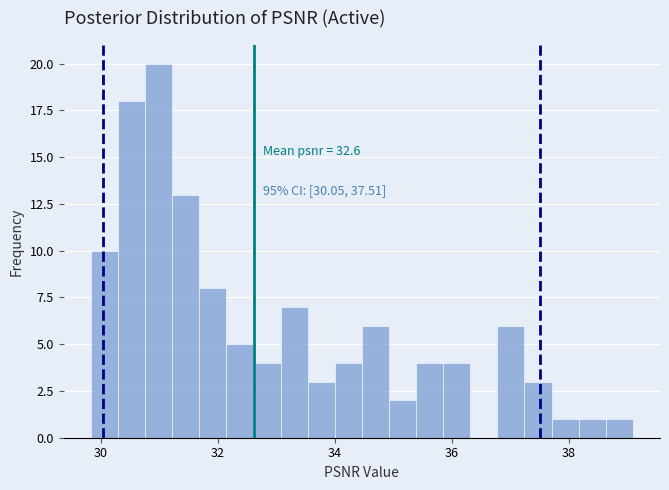

Read against the x-axis, roughly where is the centre of the tallest bar?

31.0